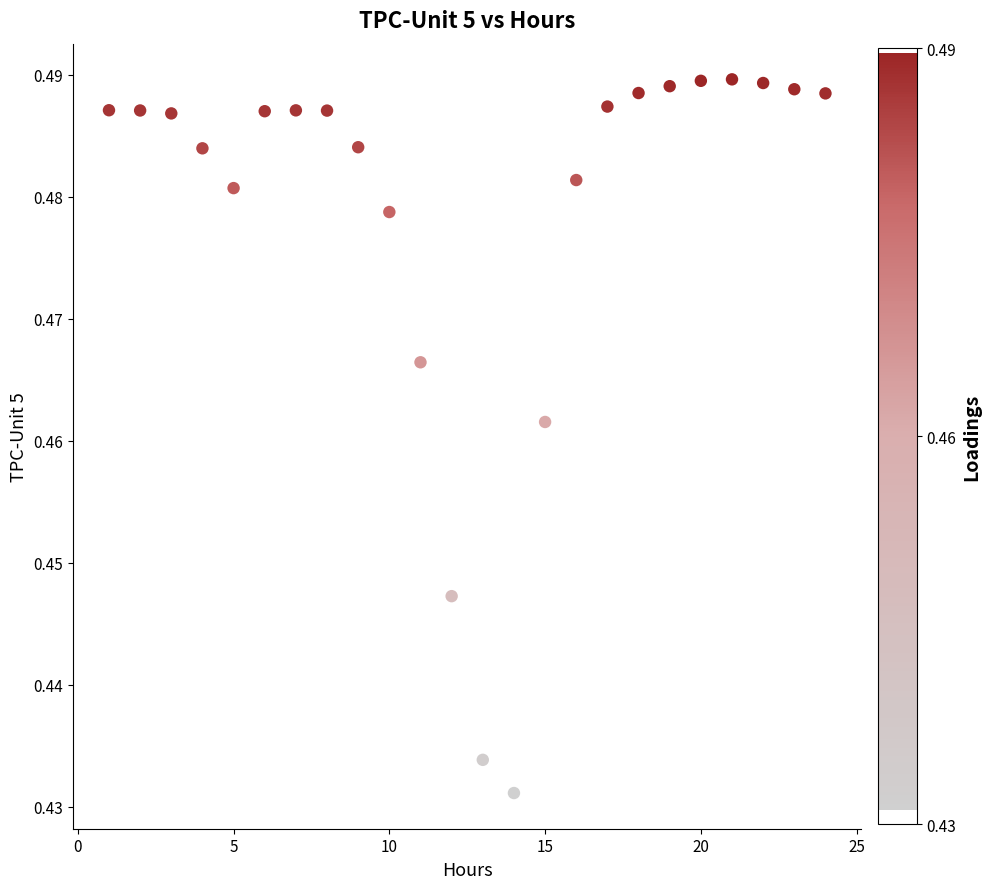

What is the range of X values (max minus min)?

23.0